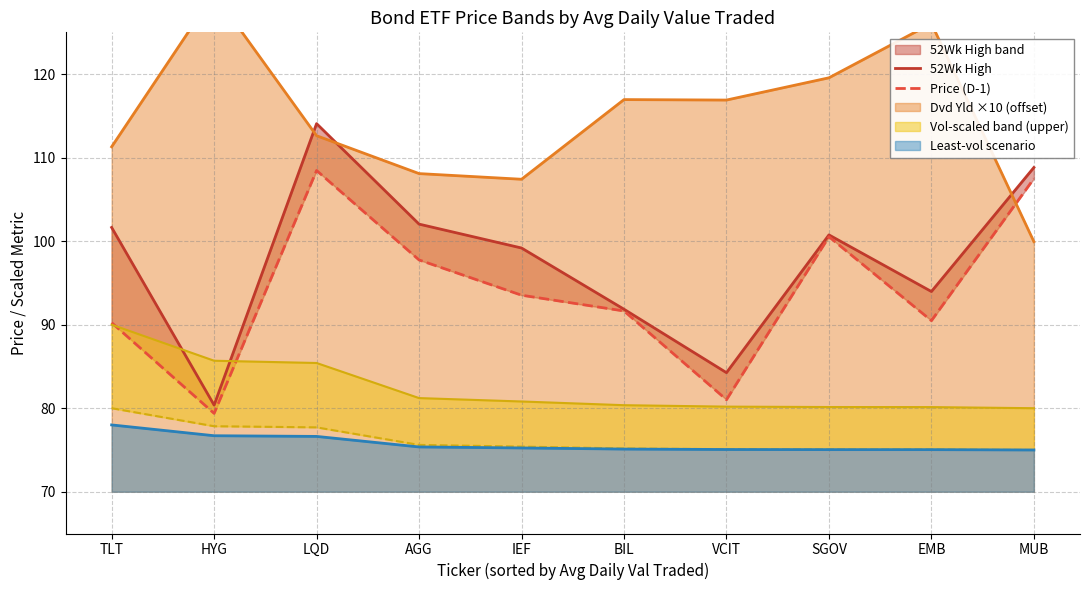

Where is Price (D-1) nearest to the value 93?

IEF